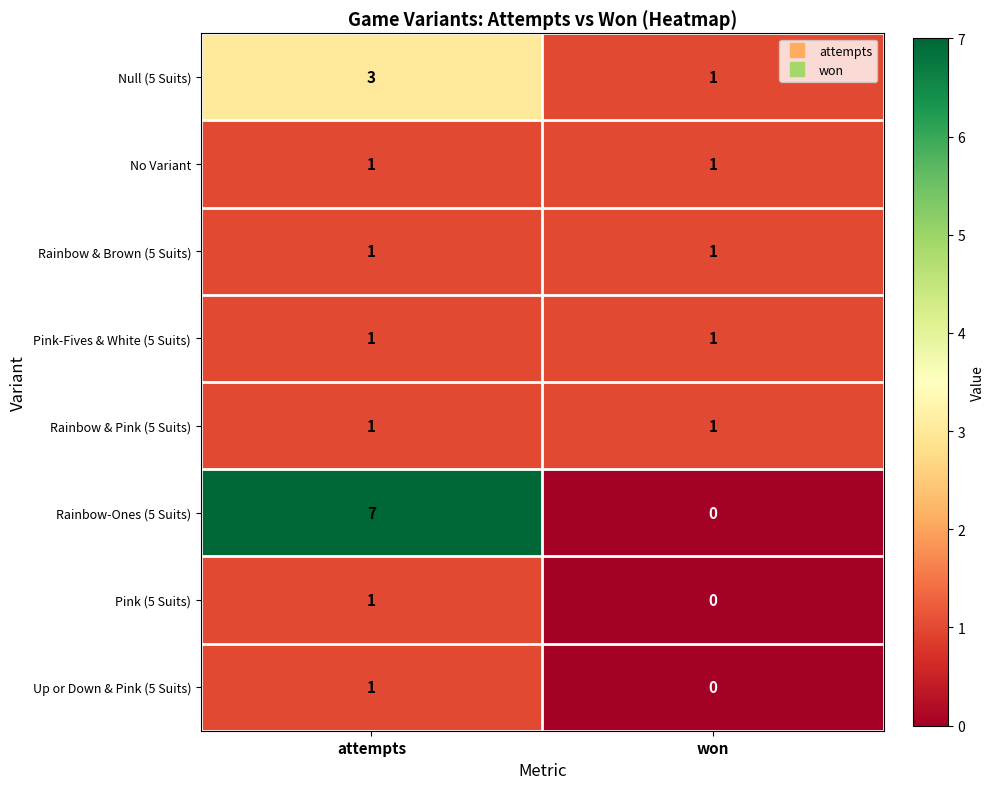

True or false: Rainbow & Pink (5 Suits) has a value of 1 at attempts.

True